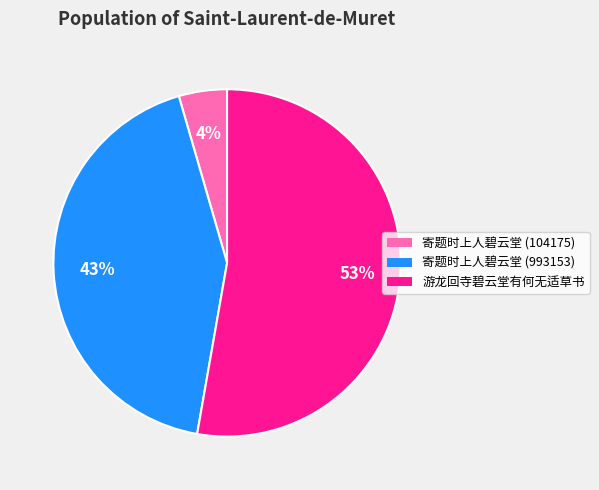

Between 寄题时上人碧云堂 (993153) and 寄题时上人碧云堂 (104175), which is larger?

寄题时上人碧云堂 (993153)